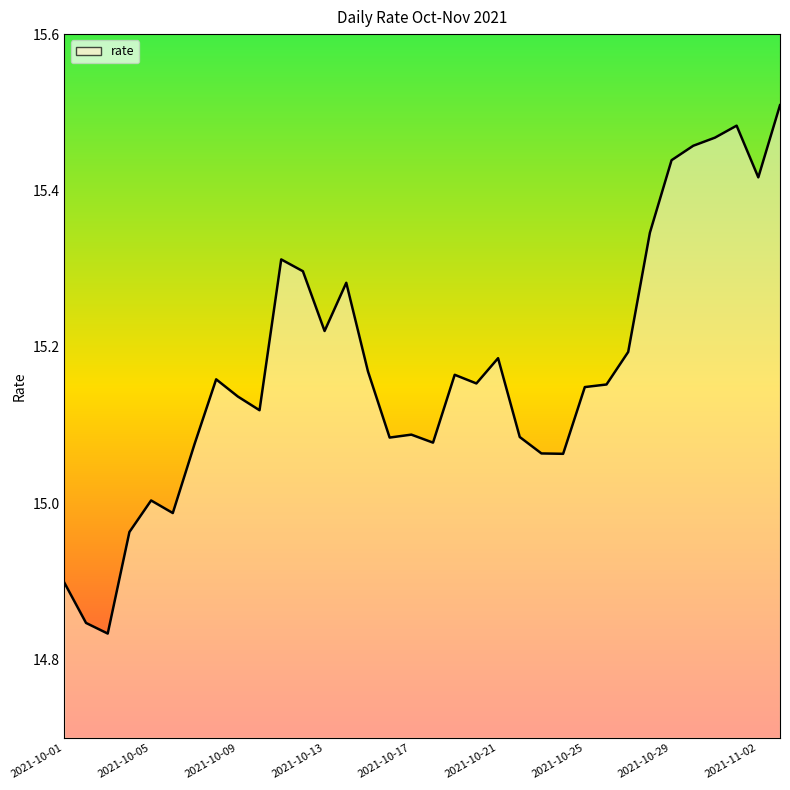

At which category does the chart reach its peak across all series?

2021-11-03